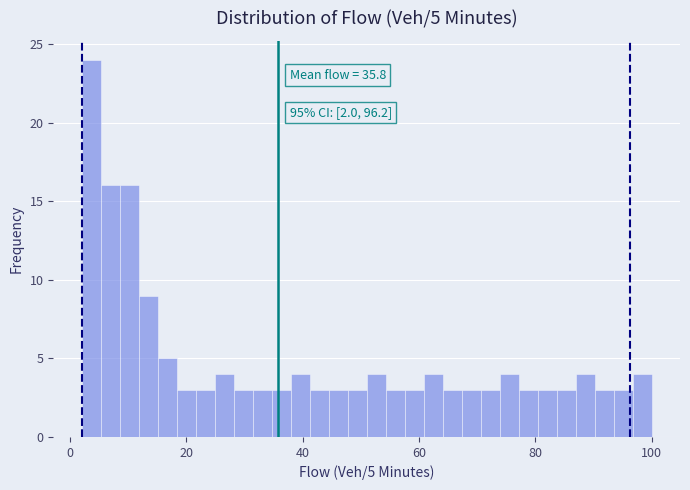

Around what value on the x-axis is the tallest bar? Give the approximate position of its centre, as read against the axis.

4